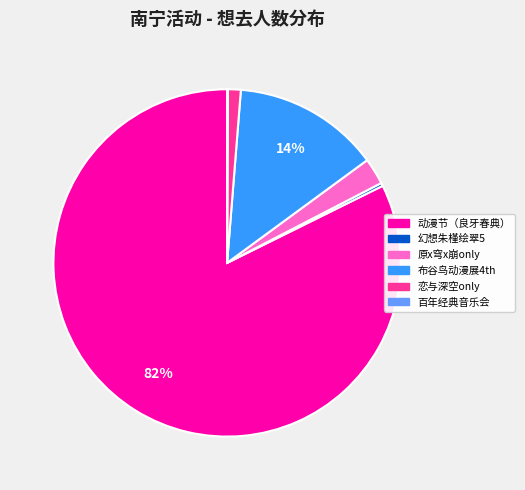

Does any single category account for the majority?

Yes